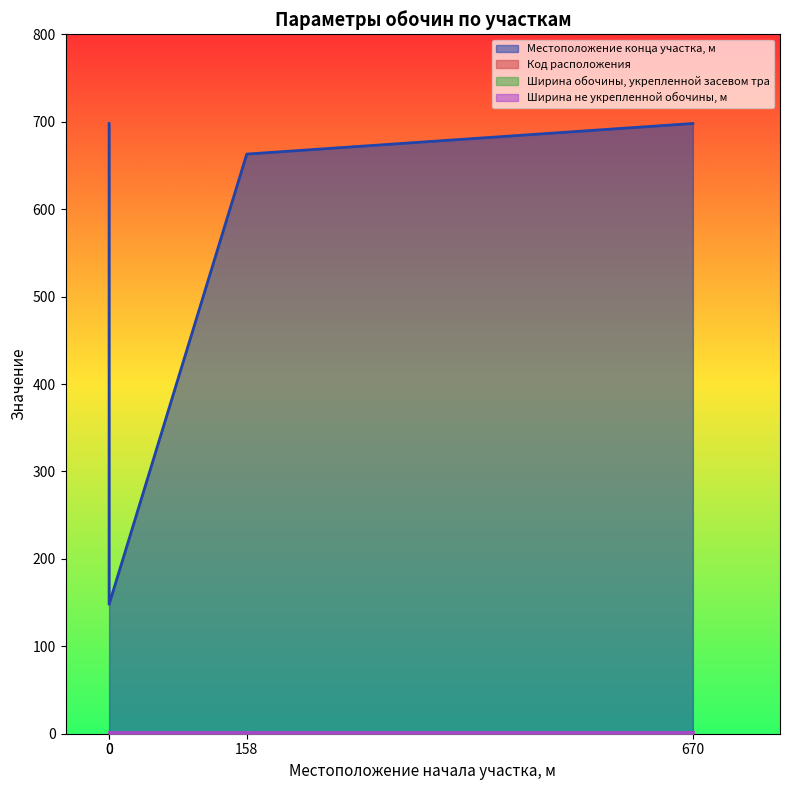

True or false: Код расположения has more than 2 points higher than both neighbors.

False